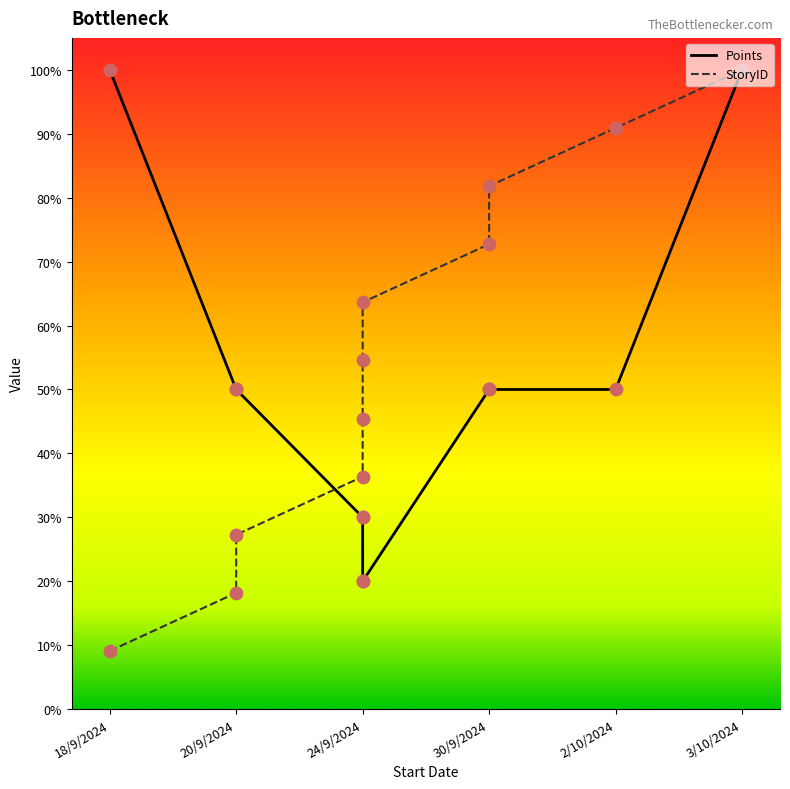

Which series has the largest Y range (max minus min)?

StoryID